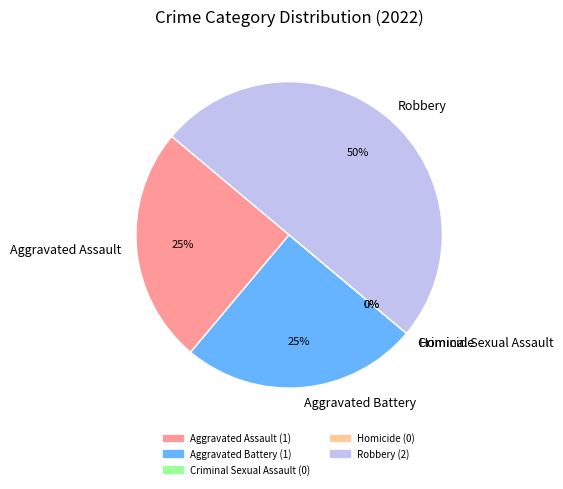

What percentage is the Aggravated Assault slice, to the nearest percent?

25%